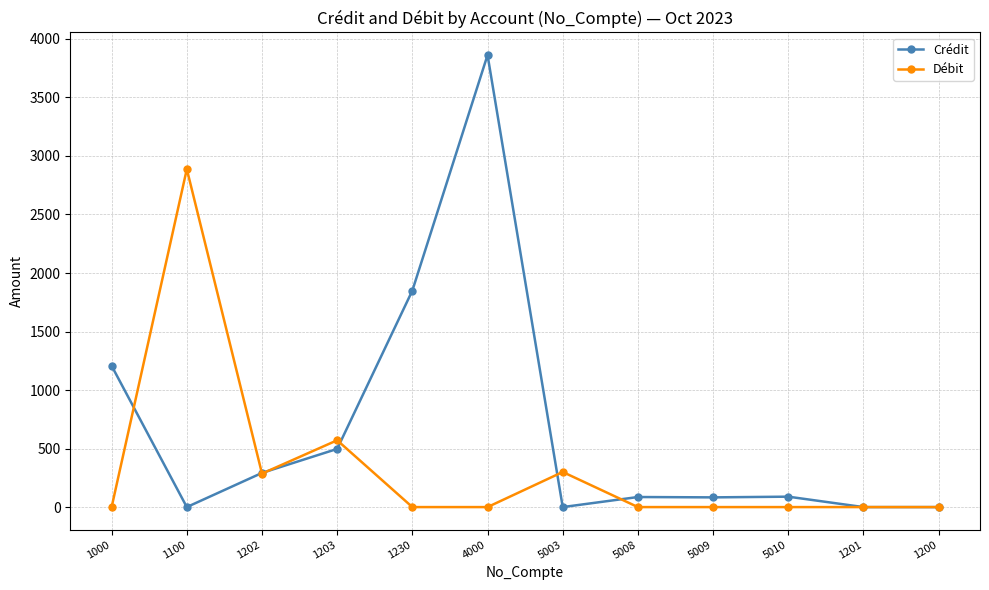

At which label does Crédit first exceed 89?

1000